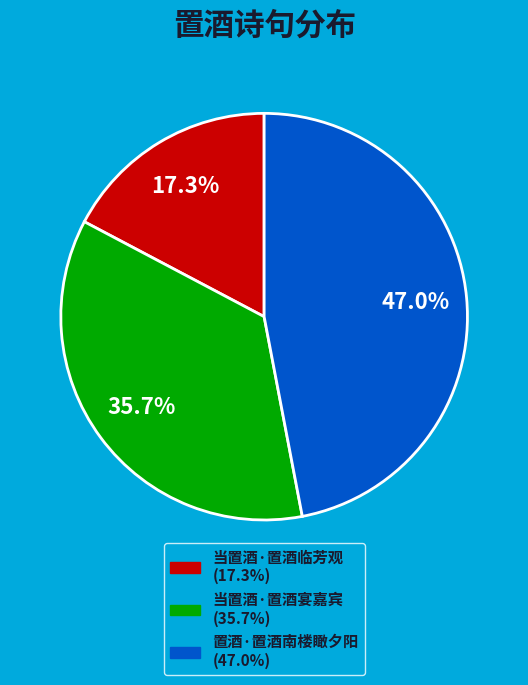

To the nearest percent, what is the average slice percentage?

33%